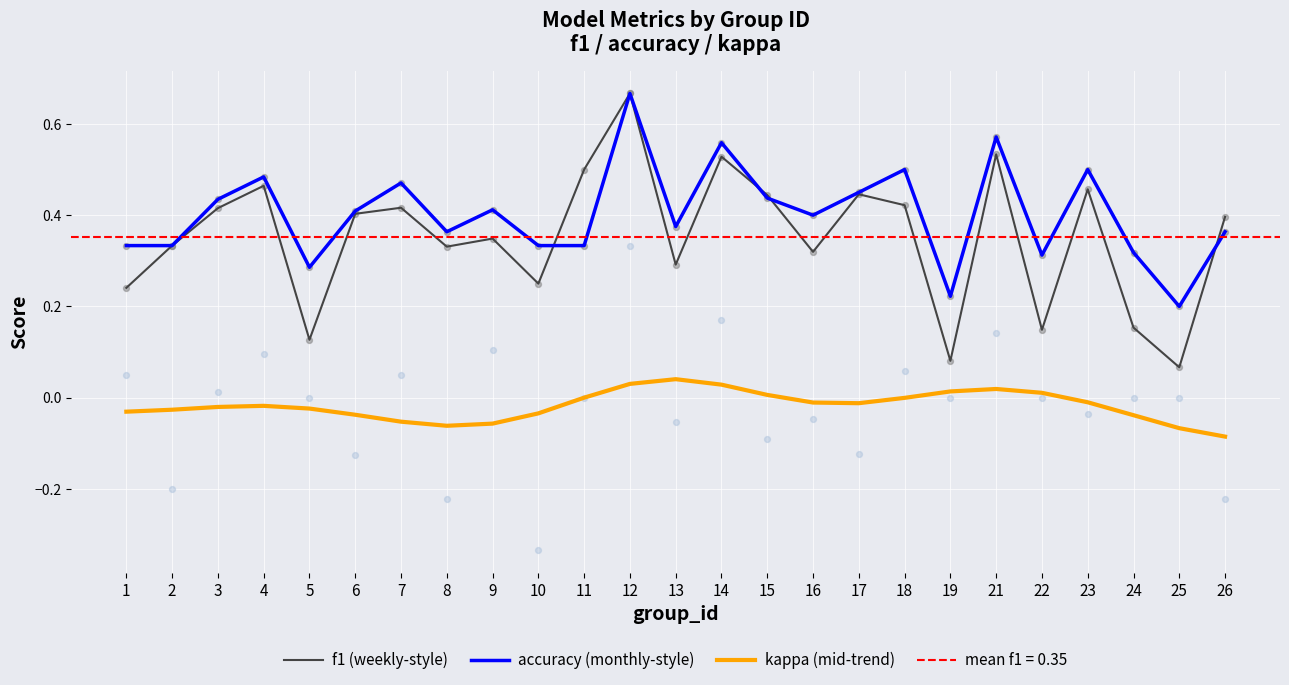

Is the value of kappa (mid-trend) at 15 greater than the value of f1 (weekly-style) at 2?

No